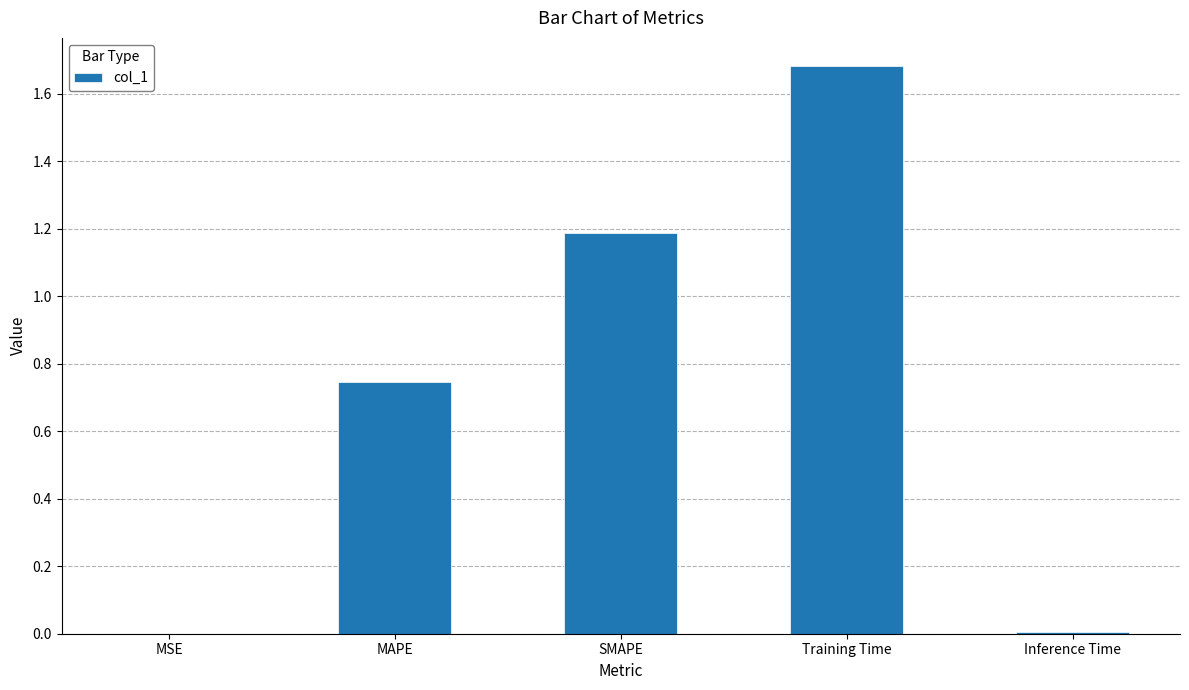

Which category has the highest value across all series?

Training Time